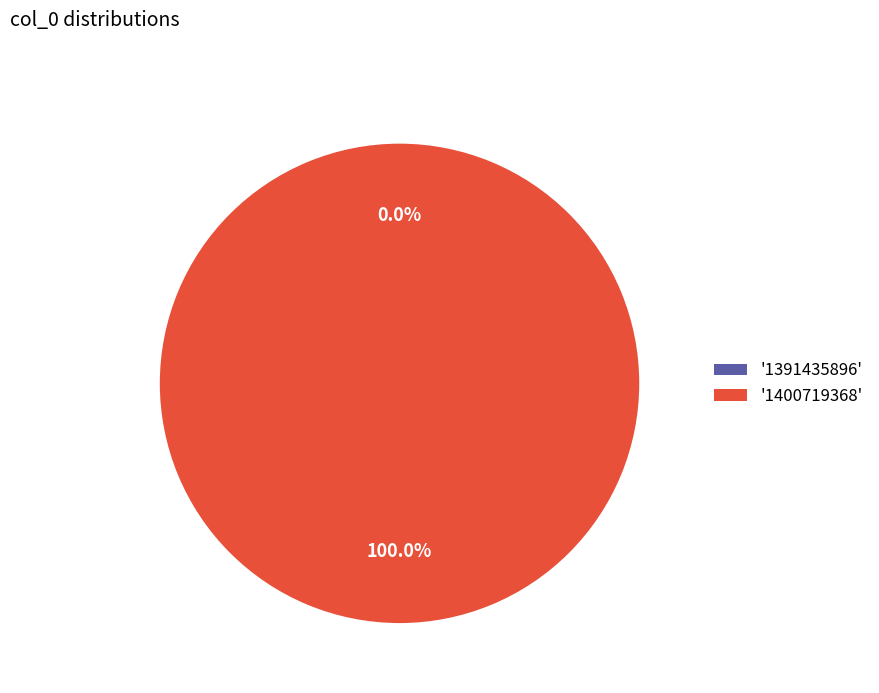

What is the smallest slice in the pie chart?

1391435896